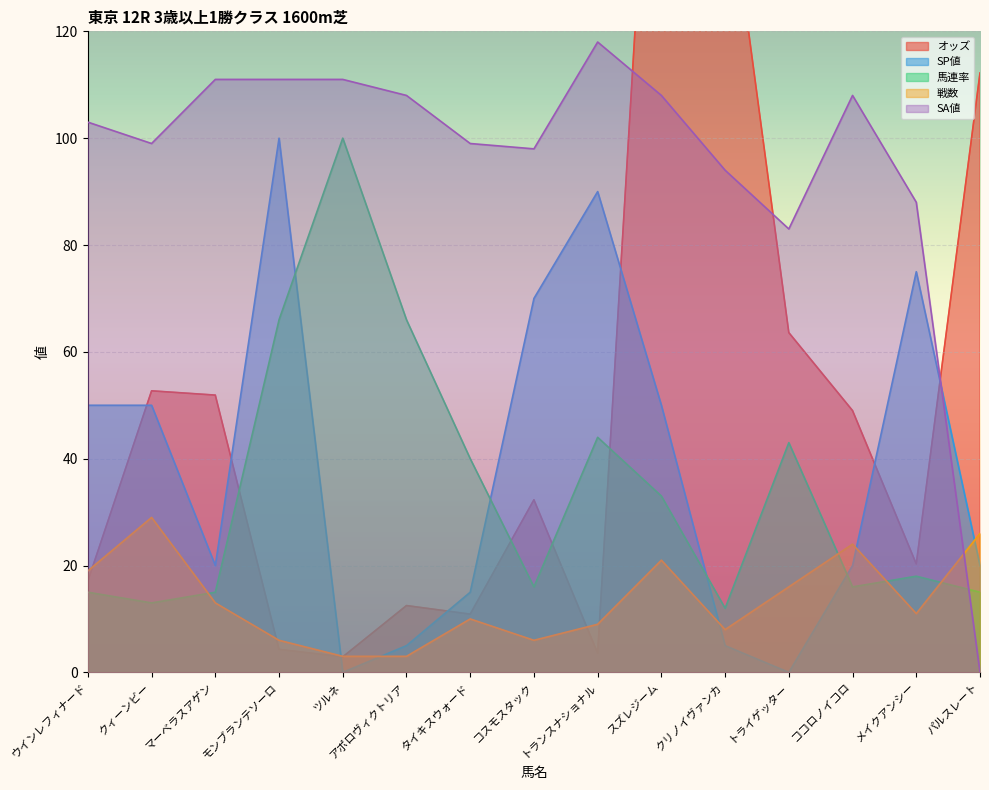

How many times do オッズ and SP値 cross each other?

7